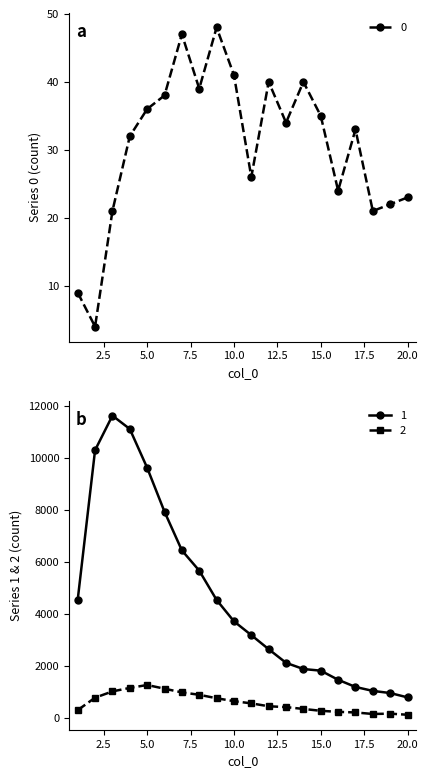

Reading left to right, list all the values displayed in this chart.

0: 1=9	2=4	3=21	4=32	5=36	6=38	7=47	8=39	9=48	10=41	11=26	12=40	13=34	14=40	15=35	16=24	17=33	18=21	19=22	20=23
1: 1=4554	2=10303	3=11631	4=11118	5=9627	6=7937	7=6452	8=5673	9=4547	10=3725	11=3194	12=2653	13=2129	14=1891	15=1828	16=1478	17=1202	18=1050	19=968	20=801
2: 1=312	2=789	3=1031	4=1165	5=1277	6=1135	7=993	8=901	9=768	10=656	11=571	12=460	13=427	14=357	15=285	16=245	17=222	18=163	19=176	20=133